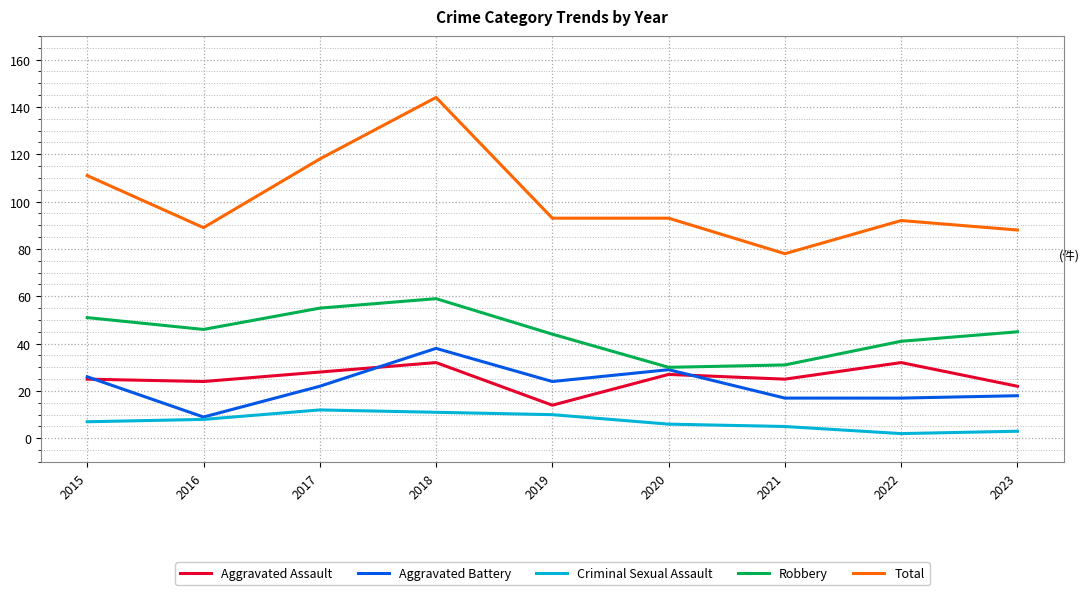

Reading left to right, what are all the values shown in this chart?

Aggravated Assault: 25	24	28	32	14	27	25	32	22
Aggravated Battery: 26	9	22	38	24	29	17	17	18
Criminal Sexual Assault: 7	8	12	11	10	6	5	2	3
Robbery: 51	46	55	59	44	30	31	41	45
Total: 111	89	118	144	93	93	78	92	88